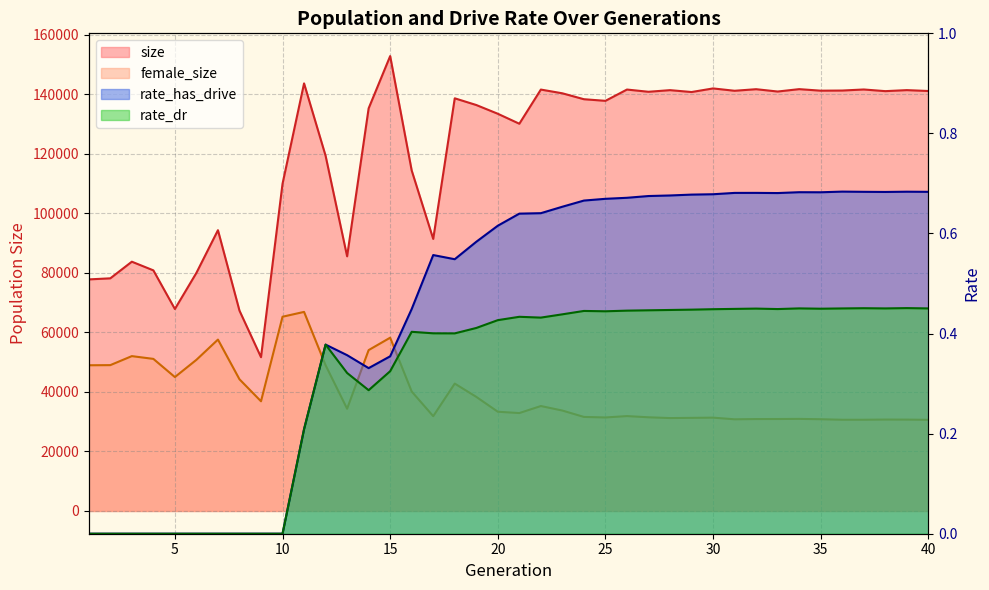

True or false: rate_dr and female_size intersect in this chart.

False